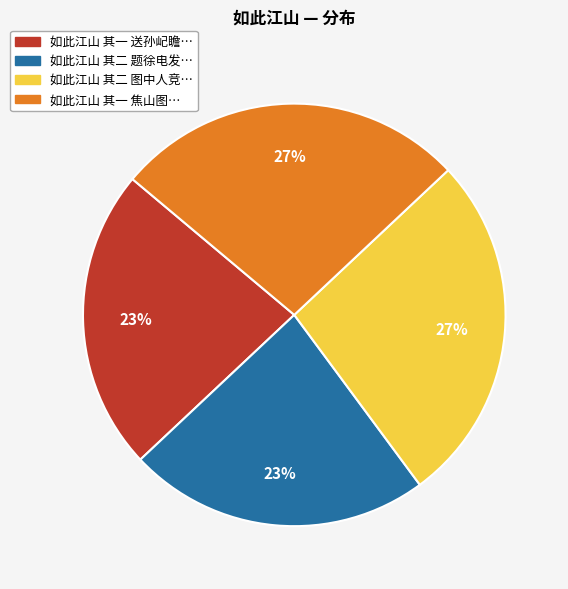

Is there any slice that represents more than half of the pie?

No